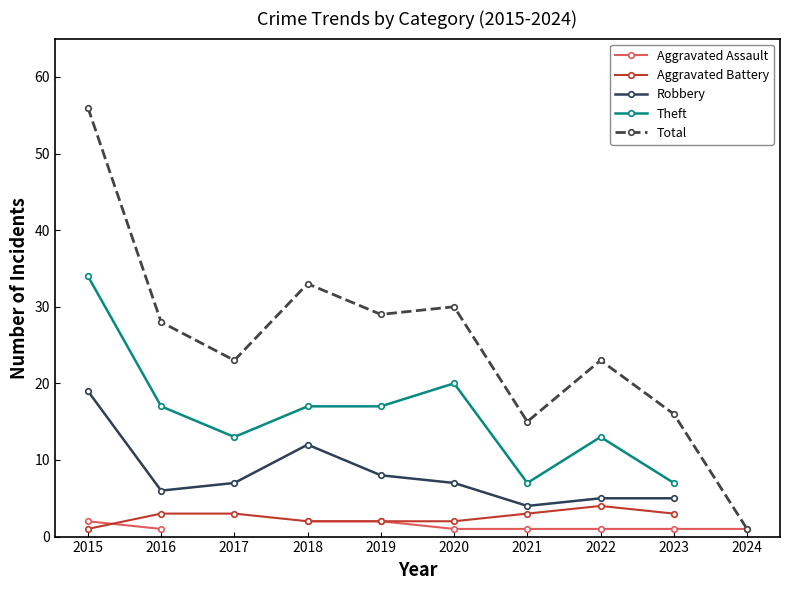

How many positive values does the Aggravated Battery series have?

9